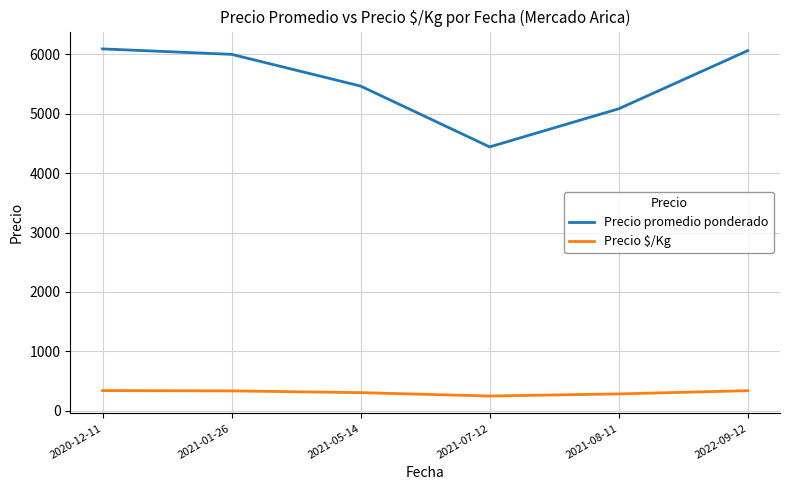

Is the value of Precio promedio ponderado at 2021-05-14 greater than the value of Precio $/Kg at 2022-09-12?

Yes